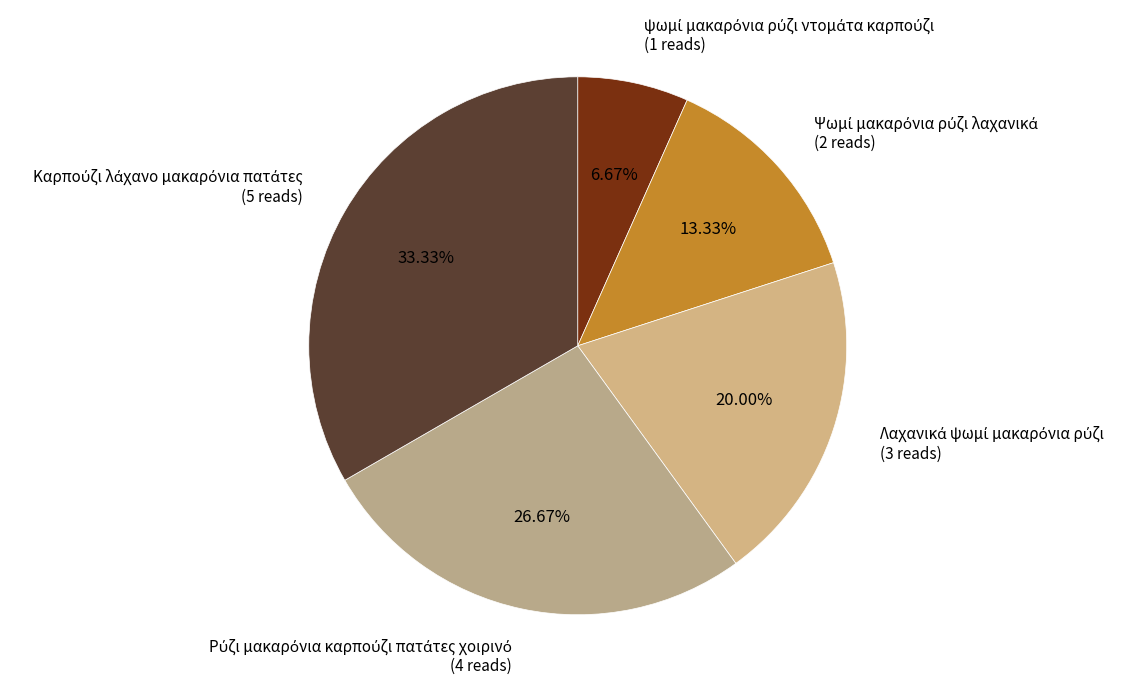

How many segments does this pie chart have?

5